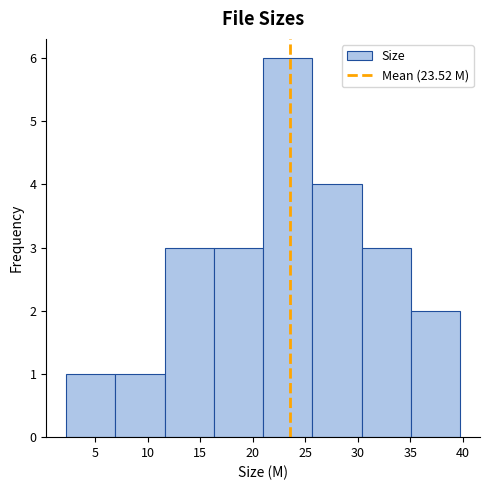

Reading left to right, list every bar in this chart as the range it spans on the x-axis followed by its height. Neither the bar edges nor the heights are printed on the chart, so give them approximately, as read against the axes.

2.0 to 7.0: 1
7.0 to 11.5: 1
11.5 to 16.5: 3
16.5 to 21.0: 3
21.0 to 25.5: 6
25.5 to 30.5: 4
30.5 to 35.0: 3
35.0 to 40.0: 2